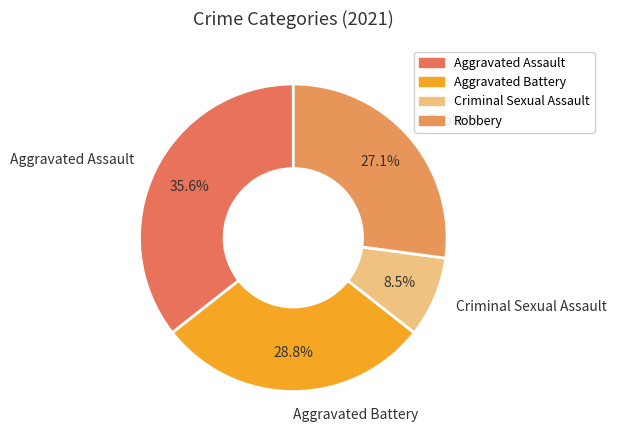

Which slice is the smallest?

Criminal Sexual Assault